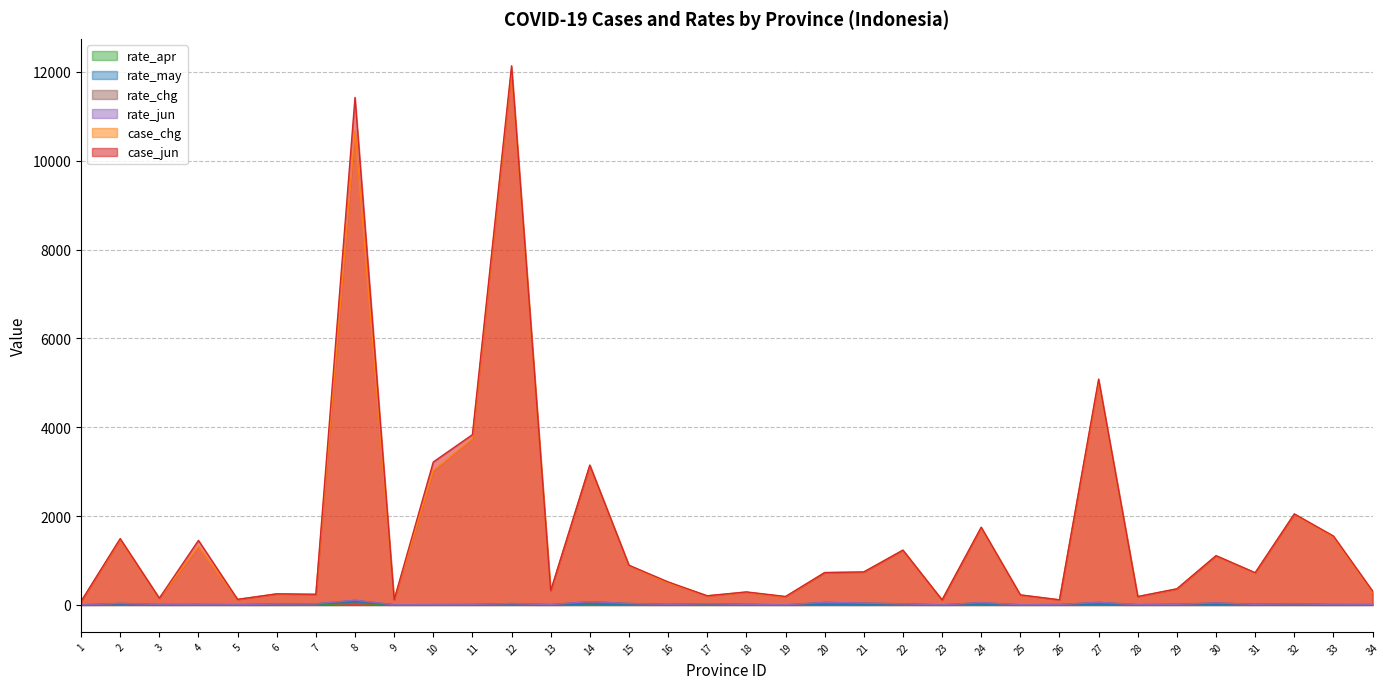

The rate_jun series shows 35.1 at 22. True or false?

False